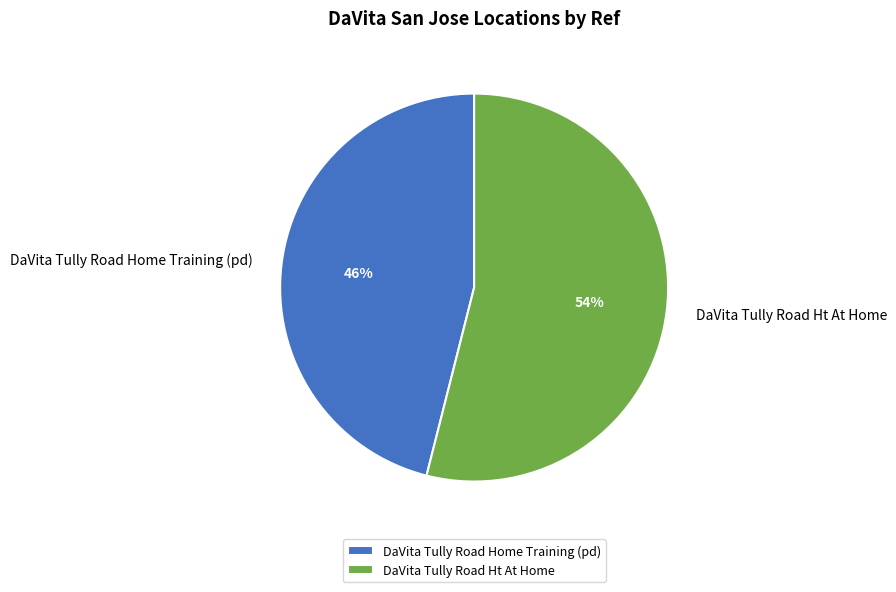

Which slice is the smallest?

DaVita Tully Road Home Training (pd)